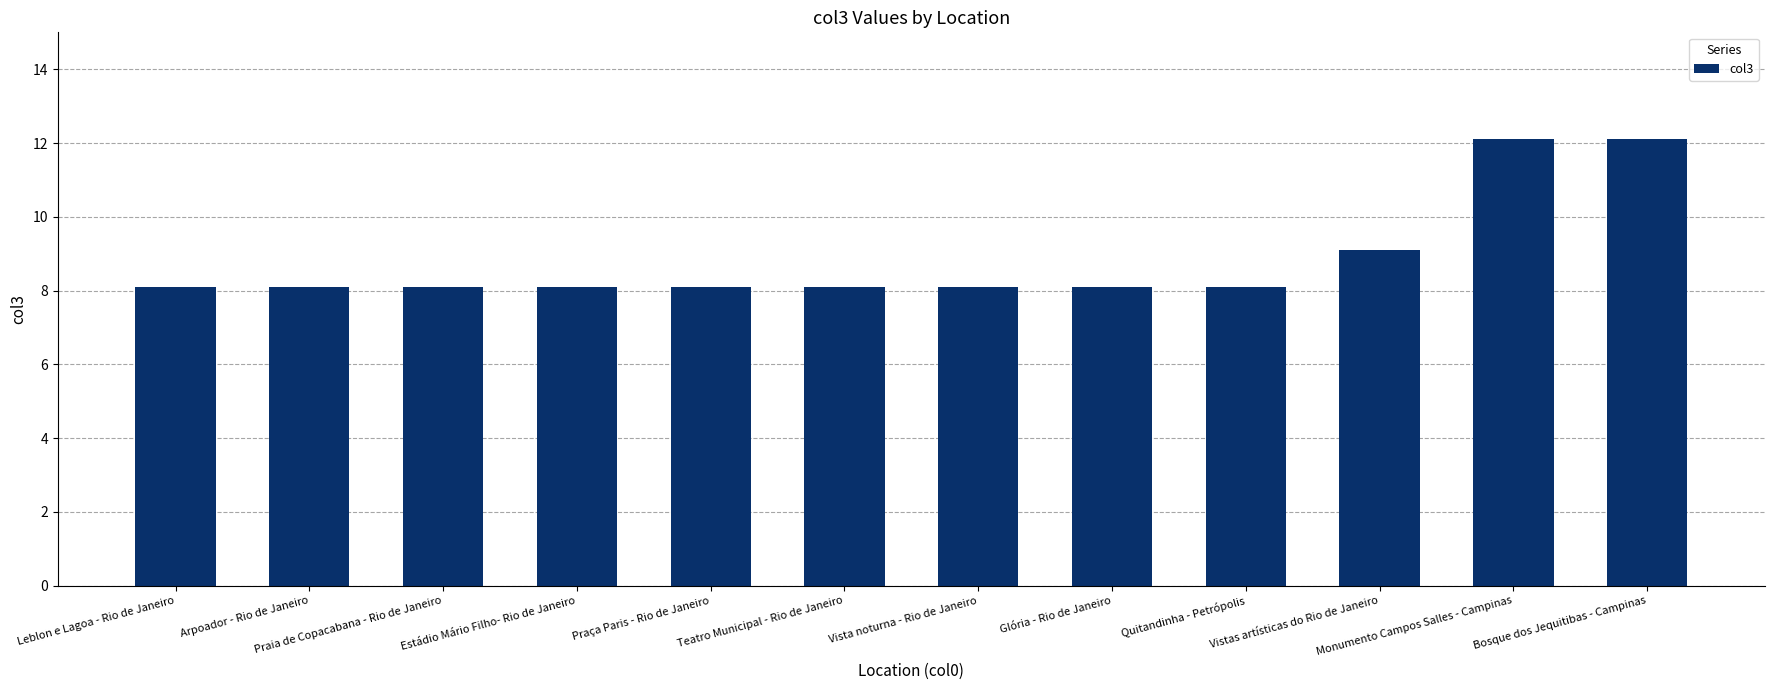

Is it true that the value at Vistas artísticas do Rio de Janeiro is 6.2?

False